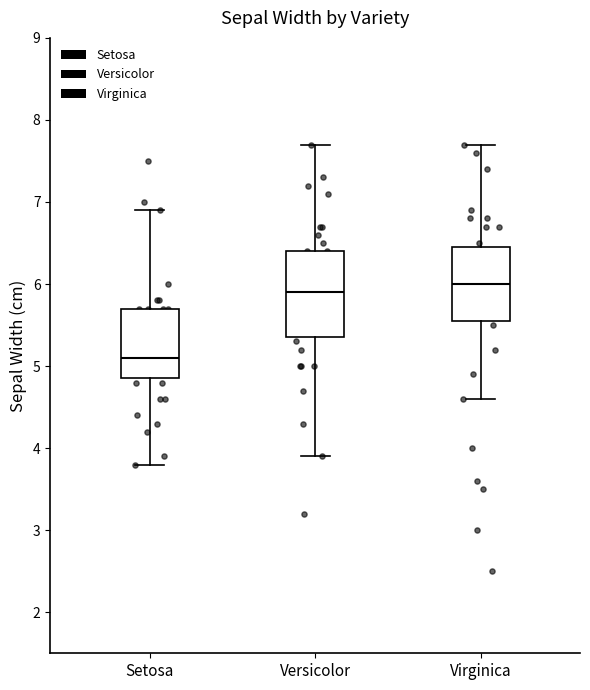

Where does the lower whisker of the box for Versicolor end on the y-axis? The values are not printed on the chart, so give them approximately, as read against the axis.

3.9